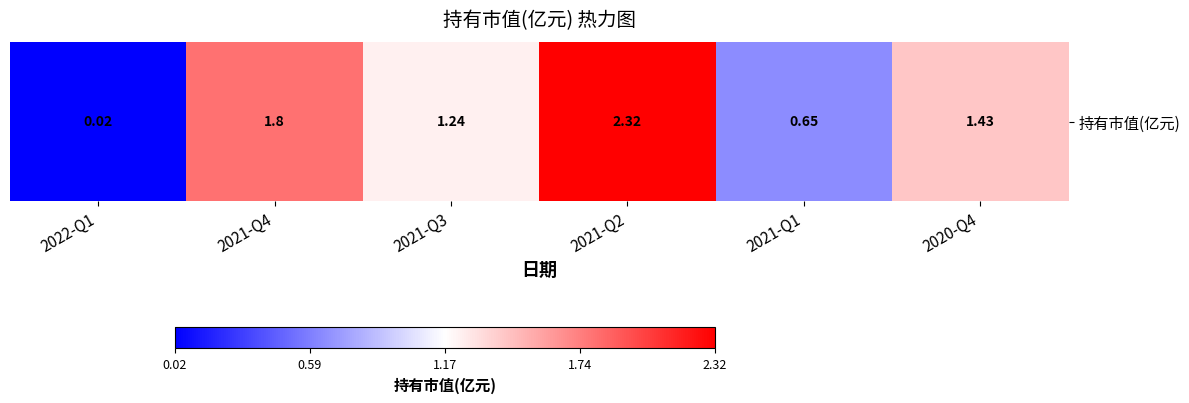

Which category has the lowest value across all series?

2022-Q1